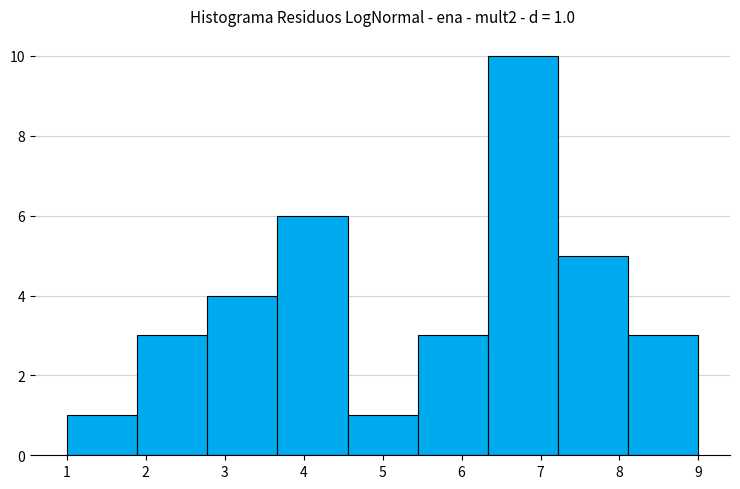

Which range on the x-axis has the tallest bar?

6.3 to 7.2